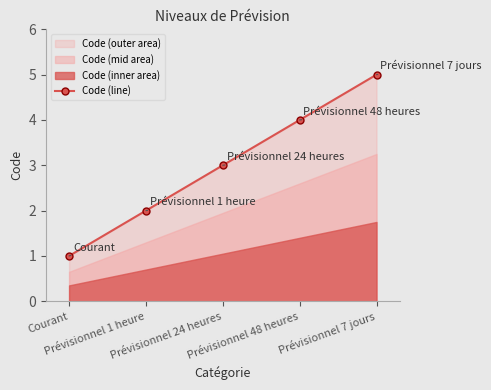

Approximately how many times larger is the value at Prévisionnel 24 heures compared to Prévisionnel 48 heures?

0.8